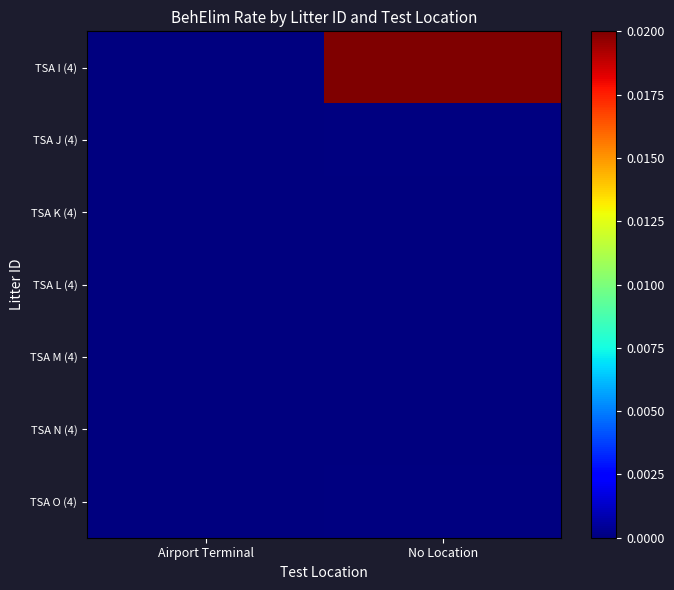

Rank the series at No Location from highest to lowest value.

TSA I (4), TSA J (4), TSA K (4), TSA L (4), TSA M (4), TSA N (4), TSA O (4)